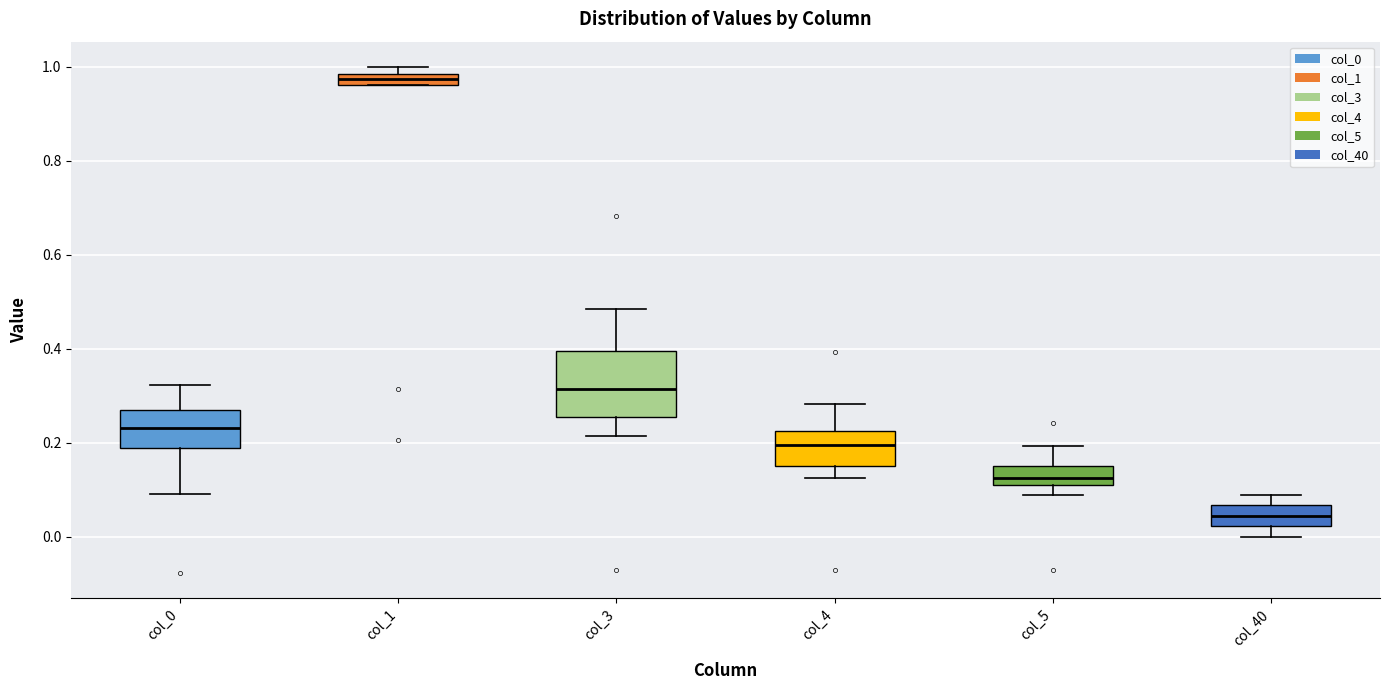

Where is the lower edge of the box for col_5 on the y-axis? The values are not printed on the chart, so give them approximately, as read against the axis.

0.12